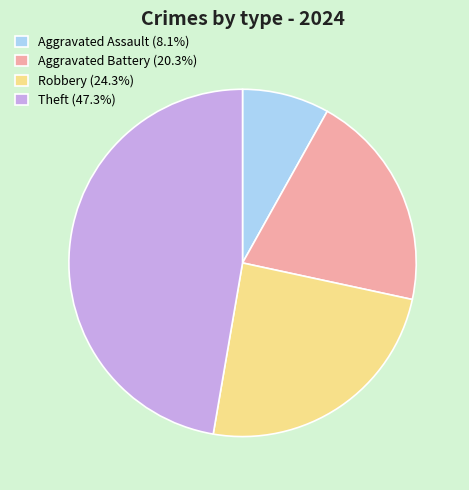

Rank the categories by value from highest to lowest.

Theft, Robbery, Aggravated Battery, Aggravated Assault